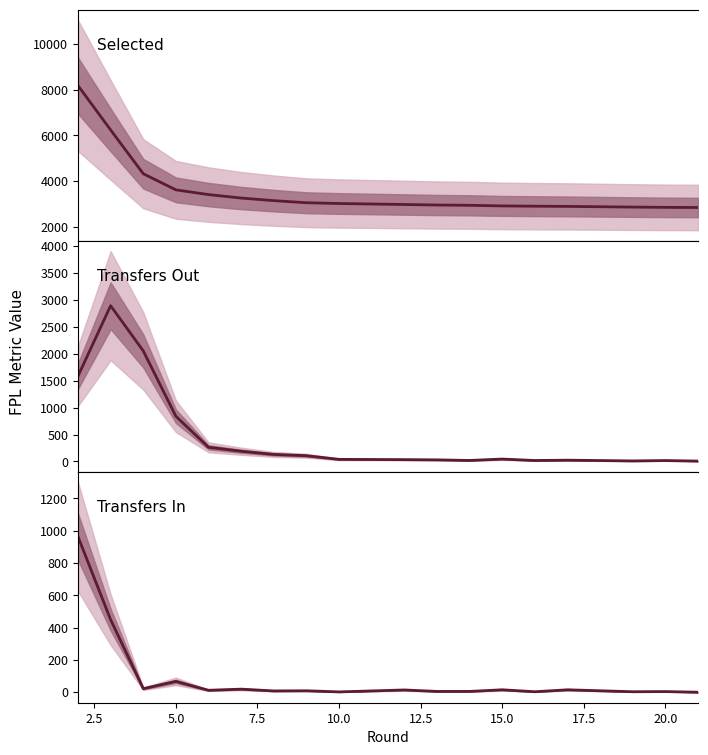

What are all the series names shown in the legend?

Selected, Transfers Out, Transfers In